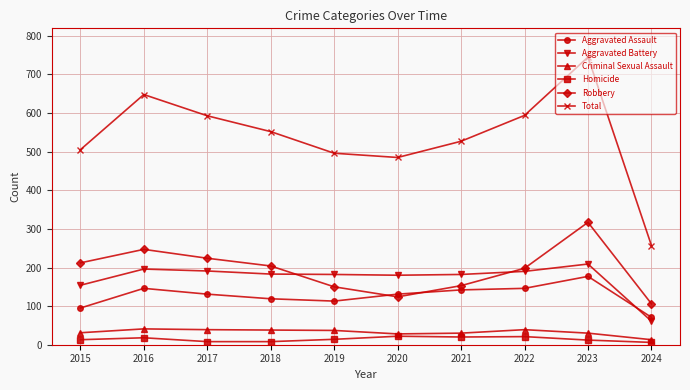

True or false: Homicide and Robbery cross at least once.

False